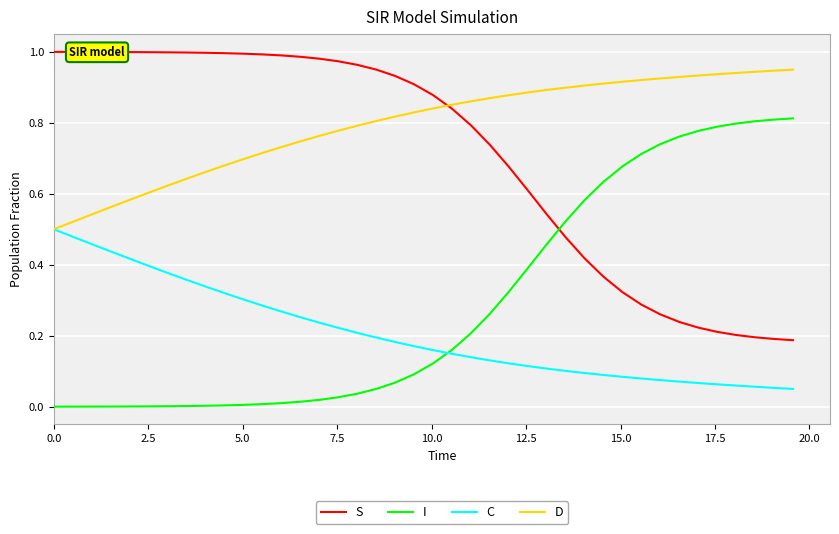

Rank the series by their maximum value, from lowest to highest.

C, I, D, S